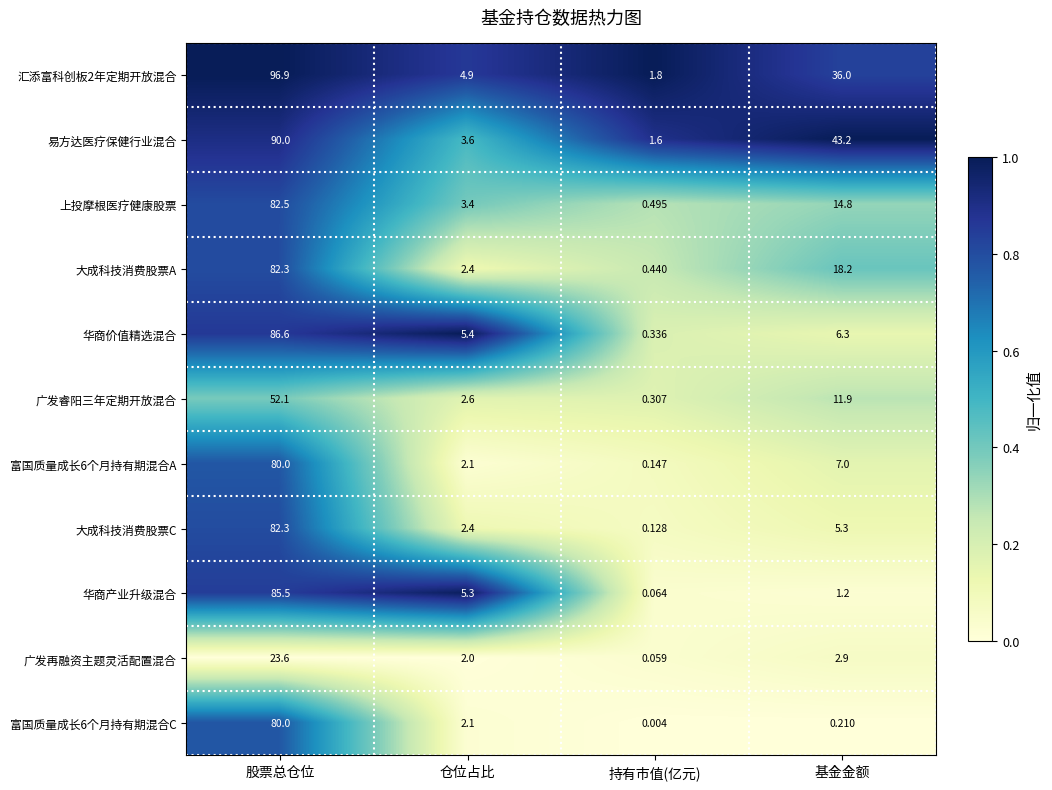

Which label corresponds to the smallest value in the chart?

持有市值(亿元)